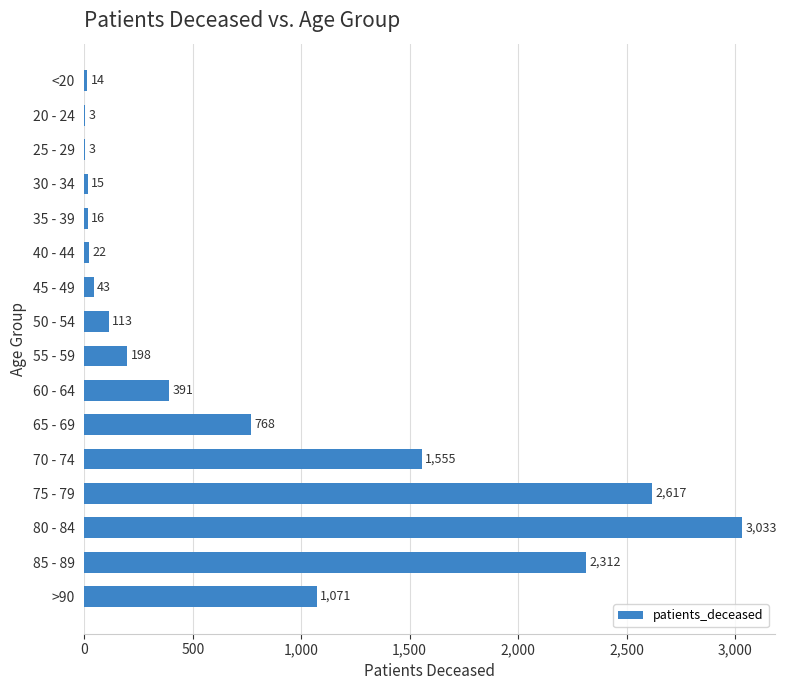

Which has a higher value, 55 - 59 or 65 - 69?

65 - 69